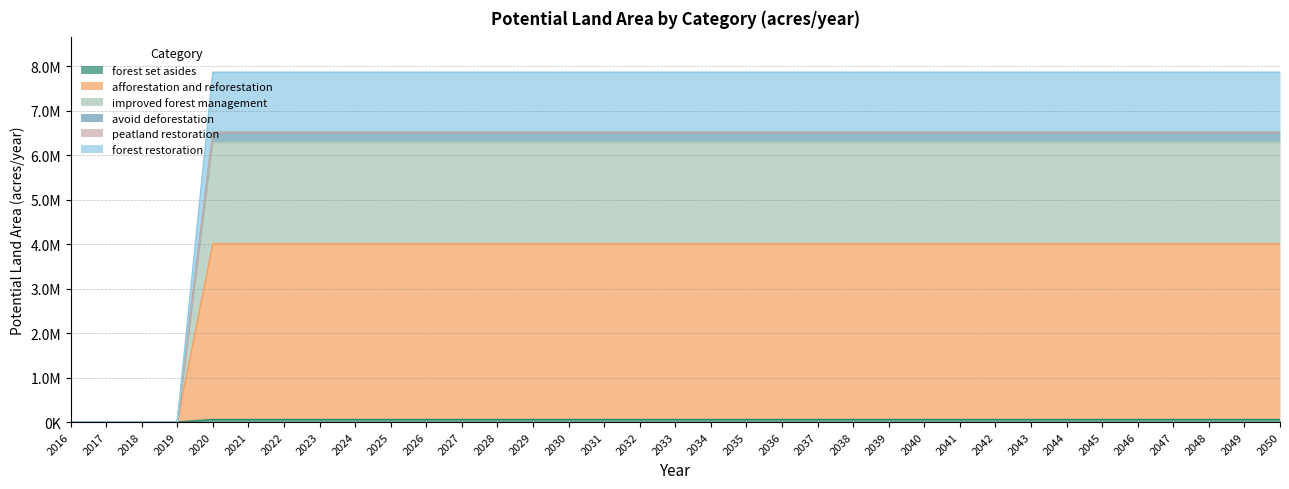

True or false: forest set asides and forest restoration intersect in this chart.

False